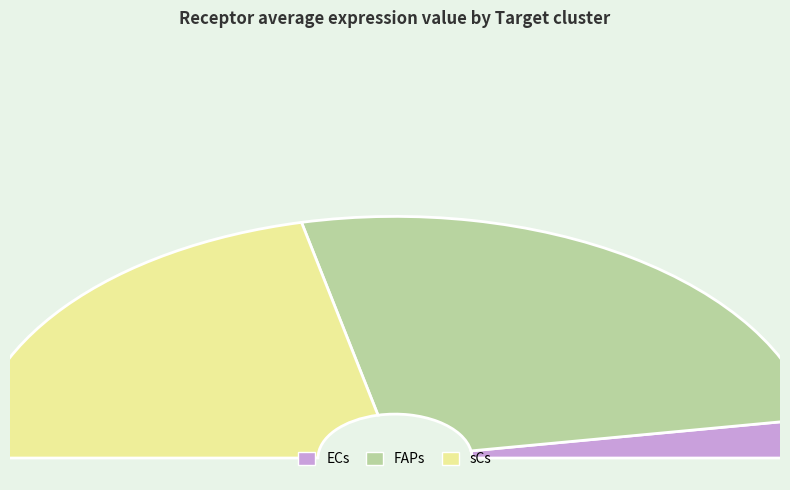

Combined, do sCs and ECs account for over 50%?

No